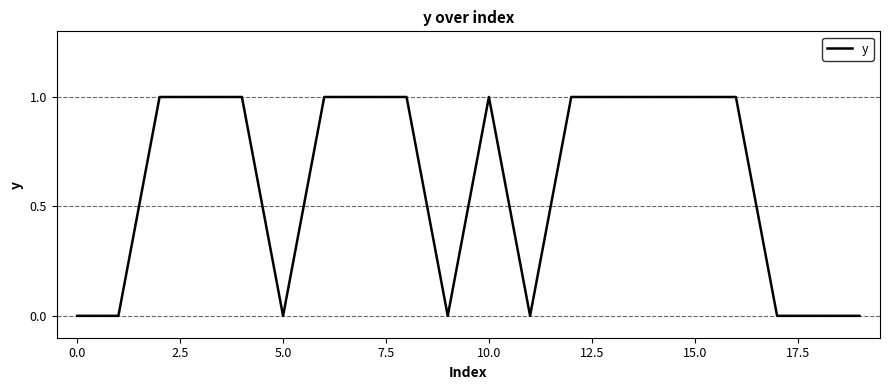

Is this an area chart (filled region under the line)?

No